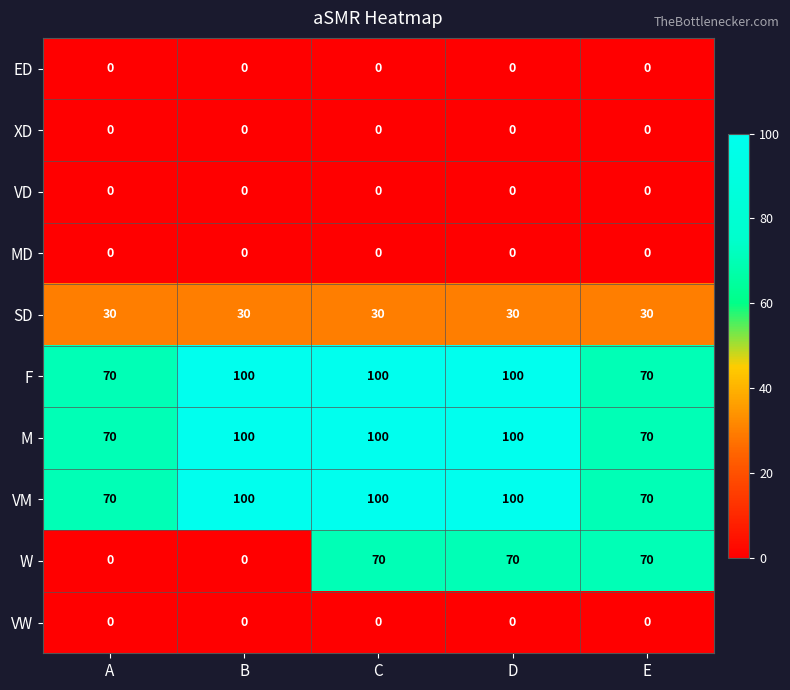

True or false: VW has a value of 0 at B.

True